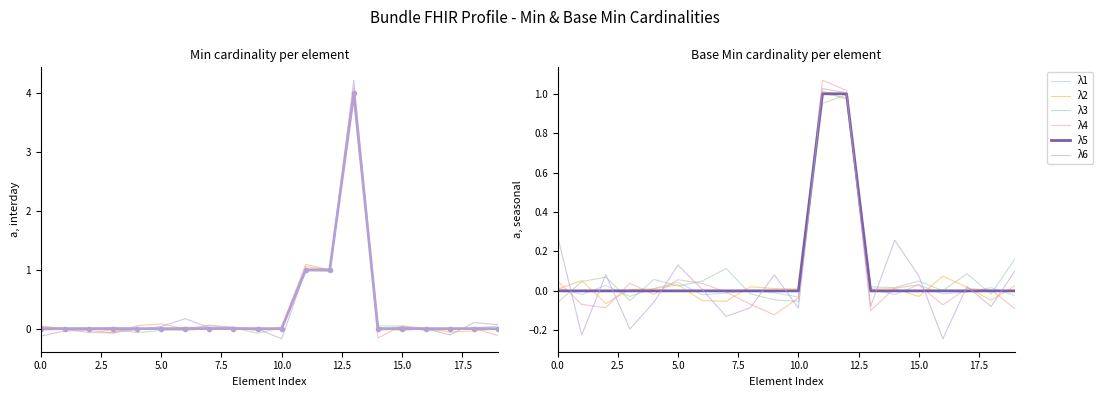

After their last crossing, which series has the higher values: λ5 or λ2?

λ2